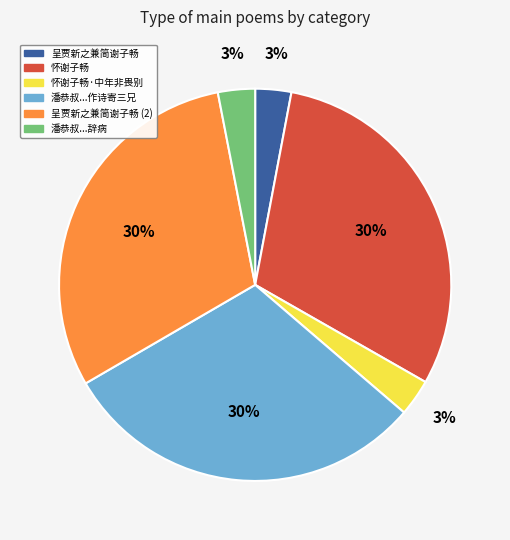

Is there a majority slice in this chart?

No